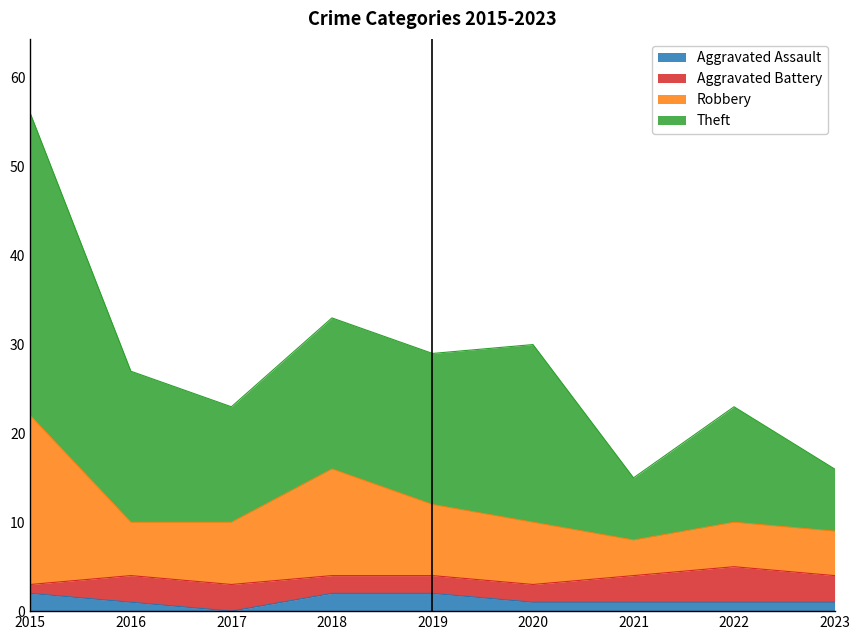

How many lines are shown in the chart?

4